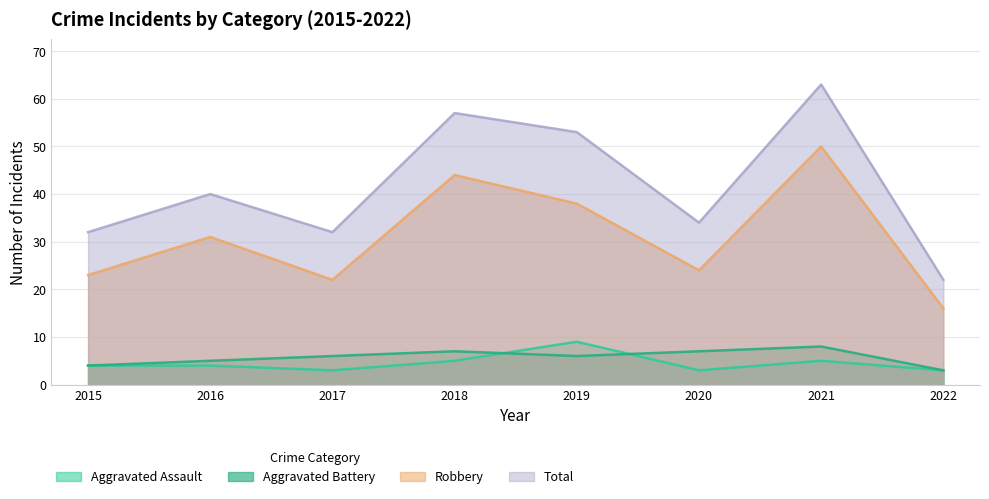

The Aggravated Assault series shows 2 at 2021. True or false?

False